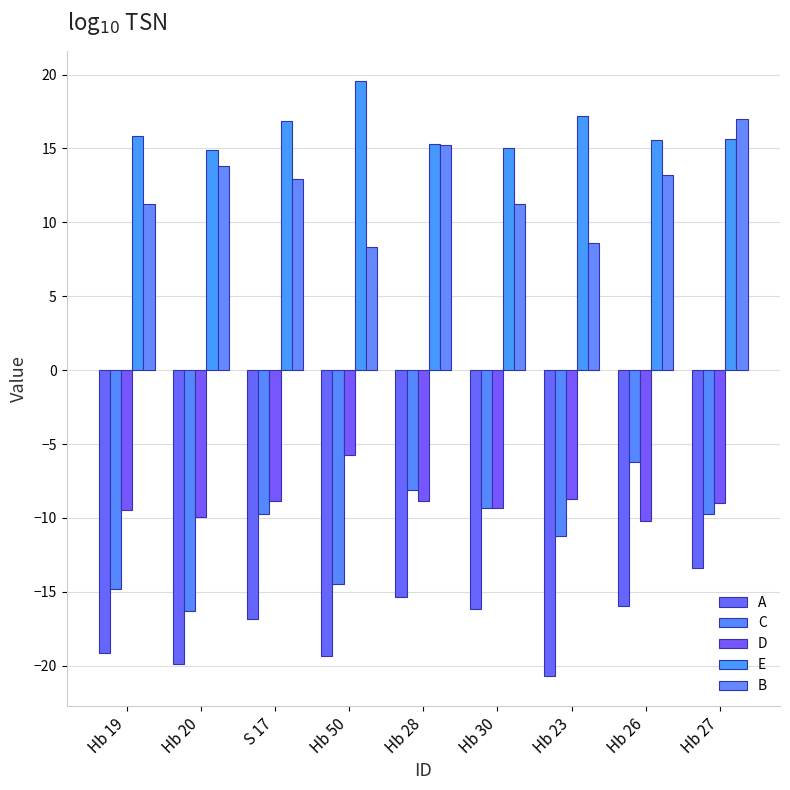

What is the sum of the D values at Hb 30 and Hb 28?

-18.2